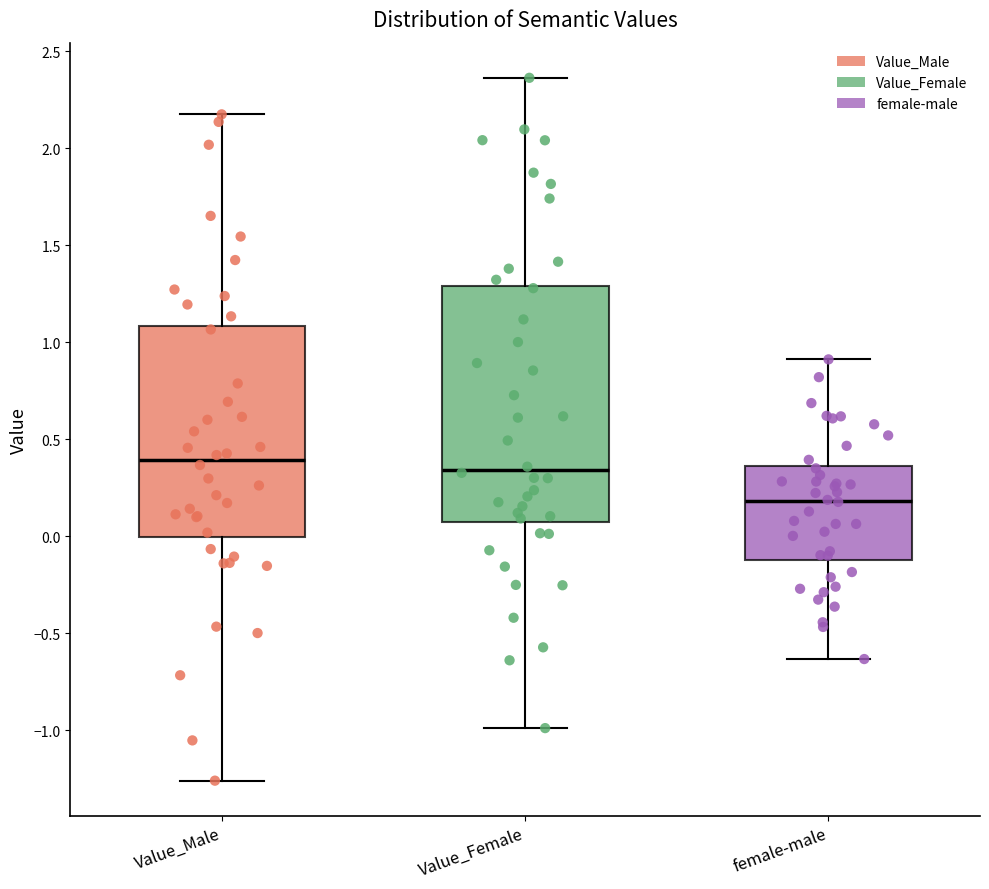

Comparing the boxes themselves (not the whiskers), which one is the tallest?

Value_Female